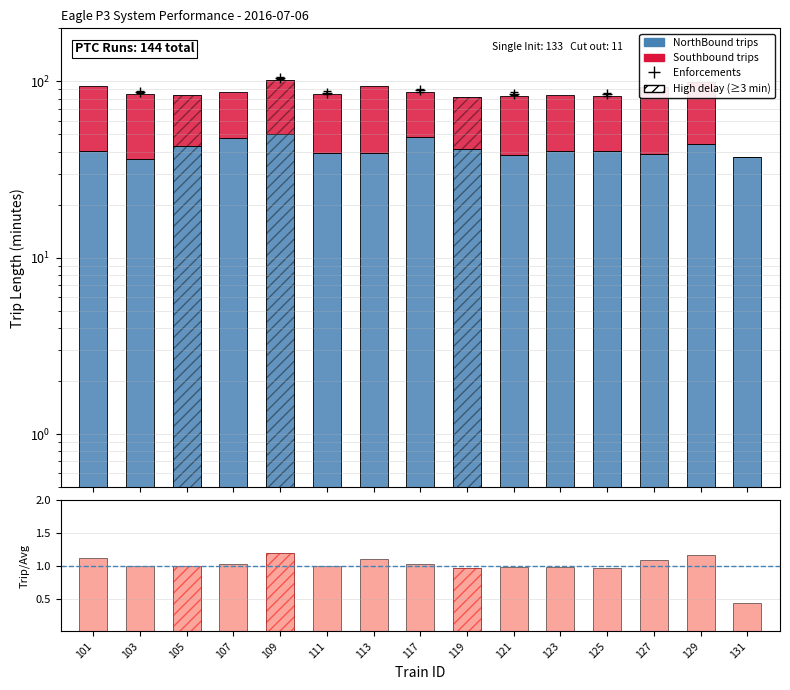

What is the spread (max minus min) of values at 125?

41.4